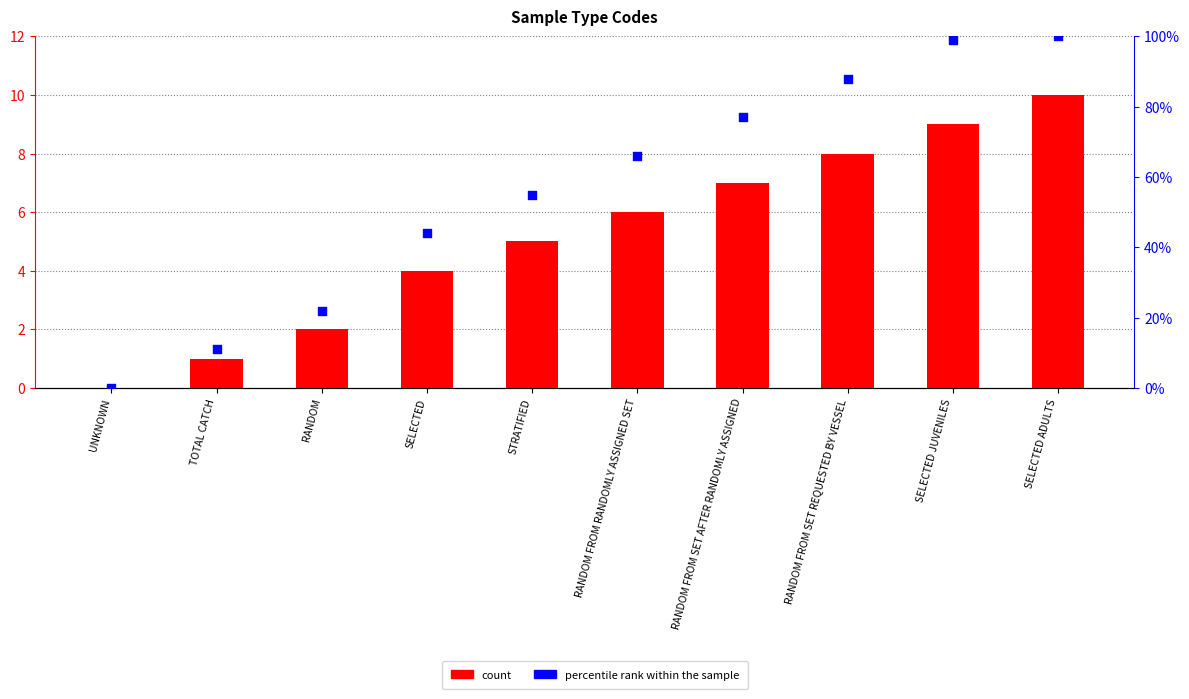

What are all the series names shown in the legend?

count, percentile rank within the sample